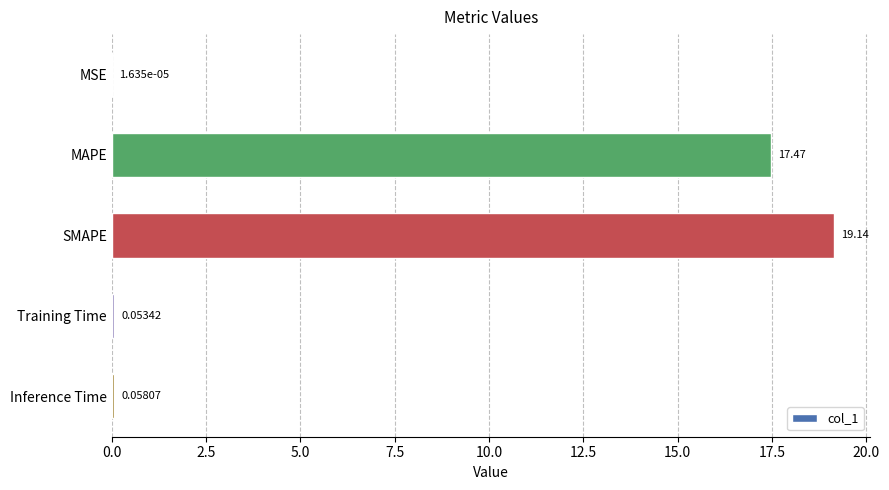

Between SMAPE and Training Time, which is larger?

SMAPE